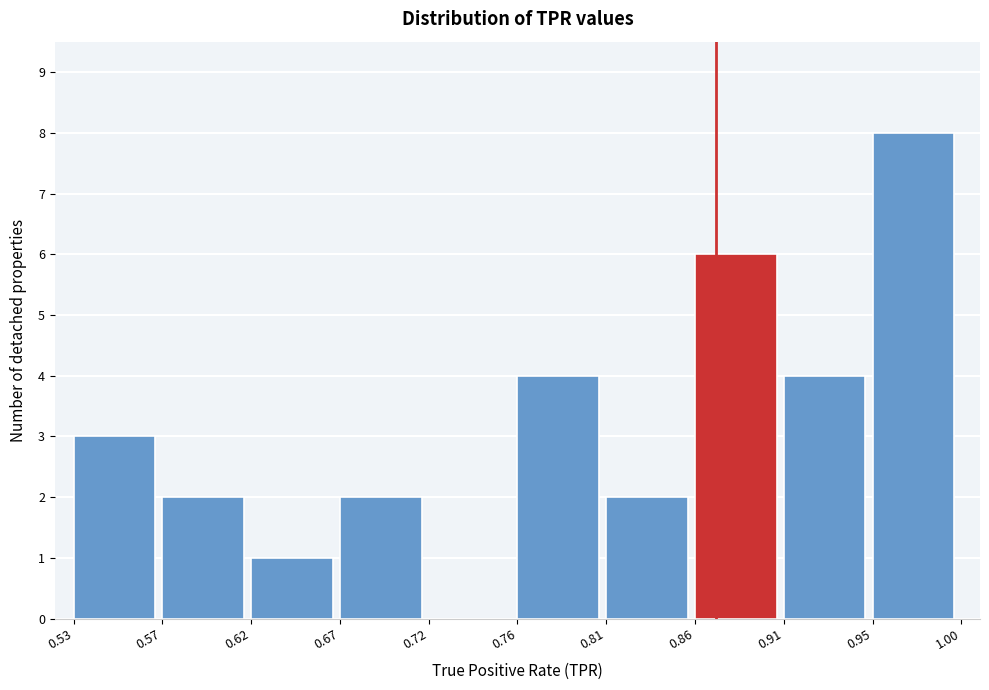

Reading right to left, extract all data points from this chart.

0.95=8	0.91=4	0.86=6	0.81=2	0.76=4	0.72=0	0.67=2	0.62=1	0.57=2	0.53=3